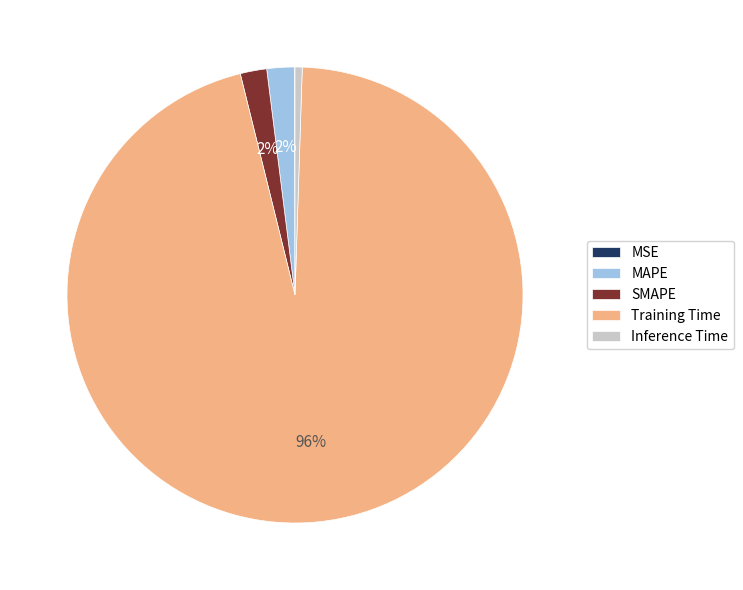

To the nearest percent, what percentage of the pie is Inference Time?

1%